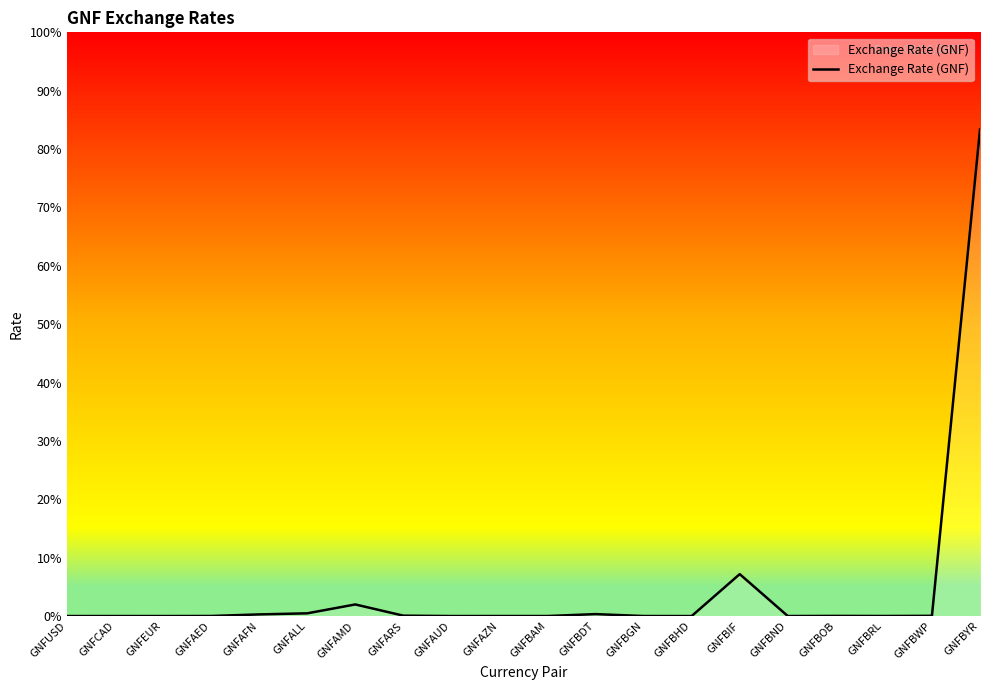

What is the label of the 19th point from the left?

GNFBWP